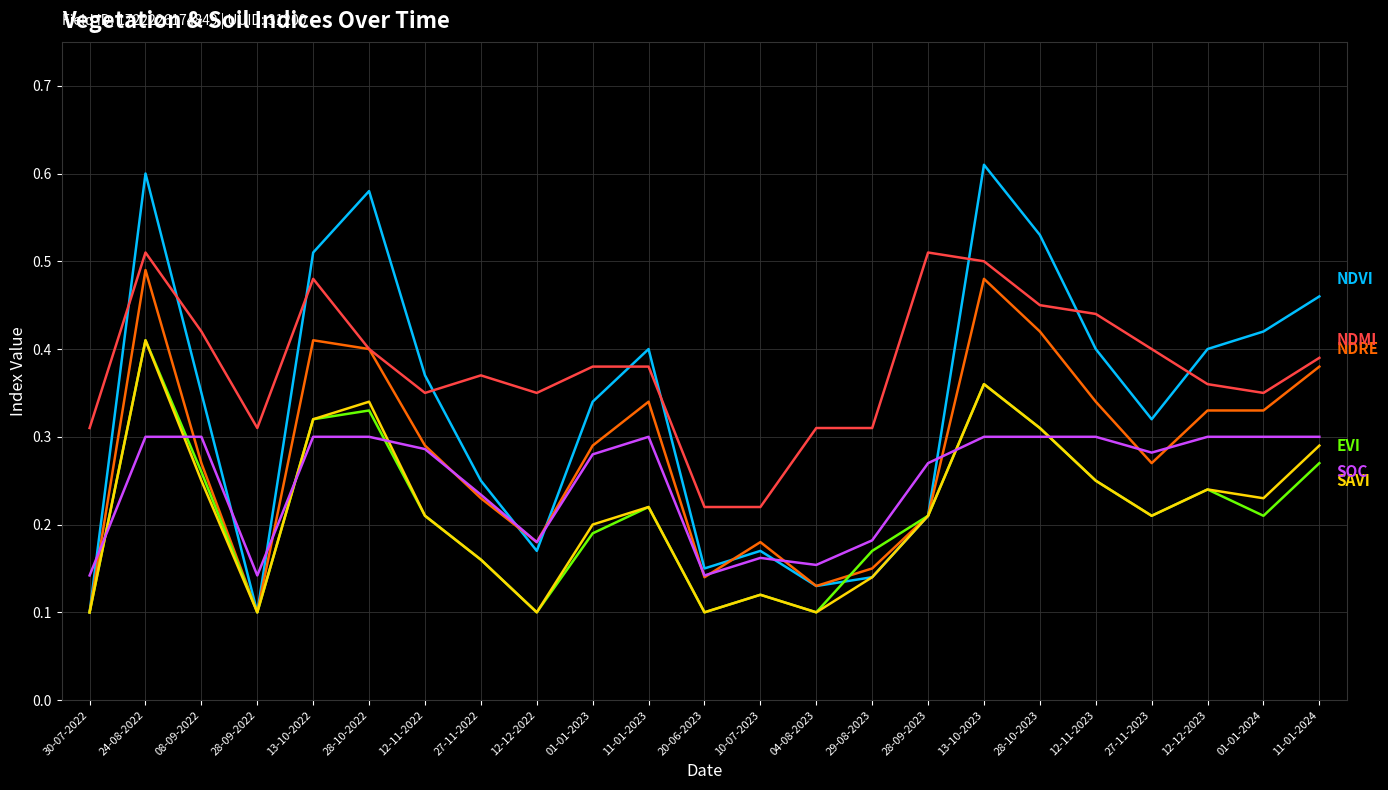

At which category is the sum across all series the highest?

24-08-2022